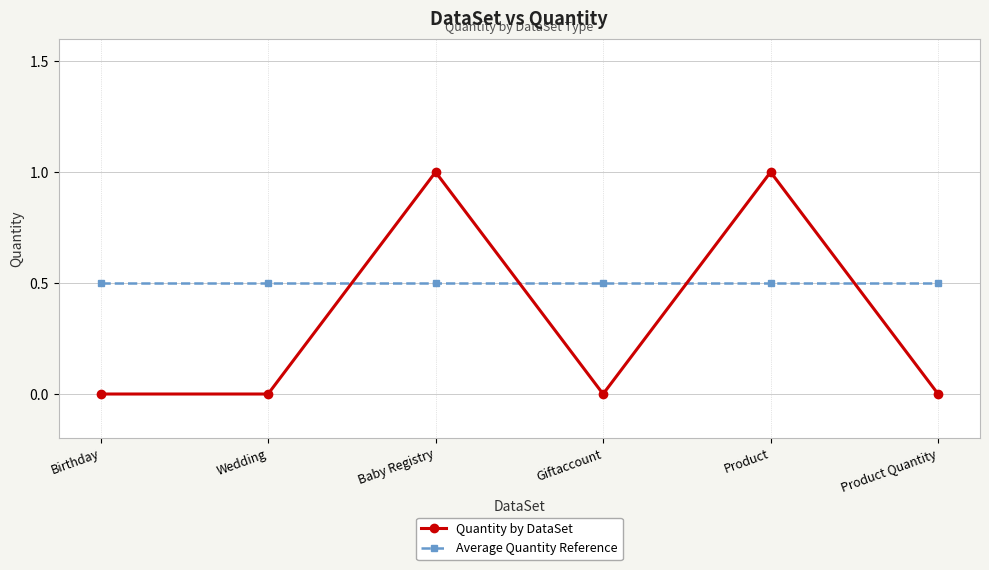

List the series in order of their peak value, lowest first.

Average Quantity Reference, Quantity by DataSet